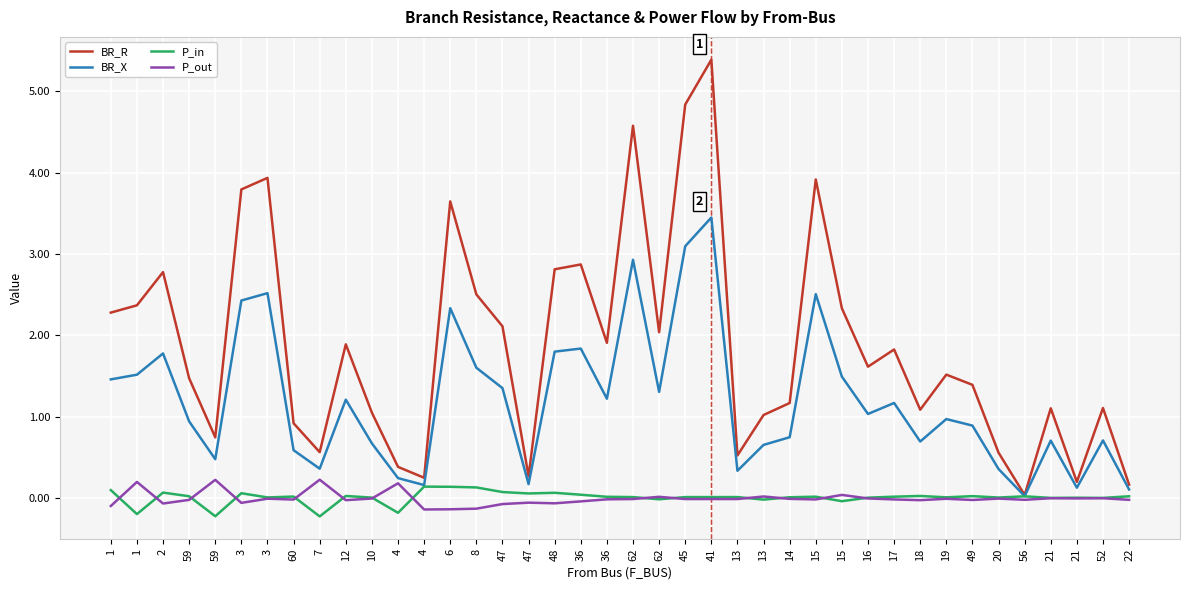

At which category does BR_R reach its first local peak?

2